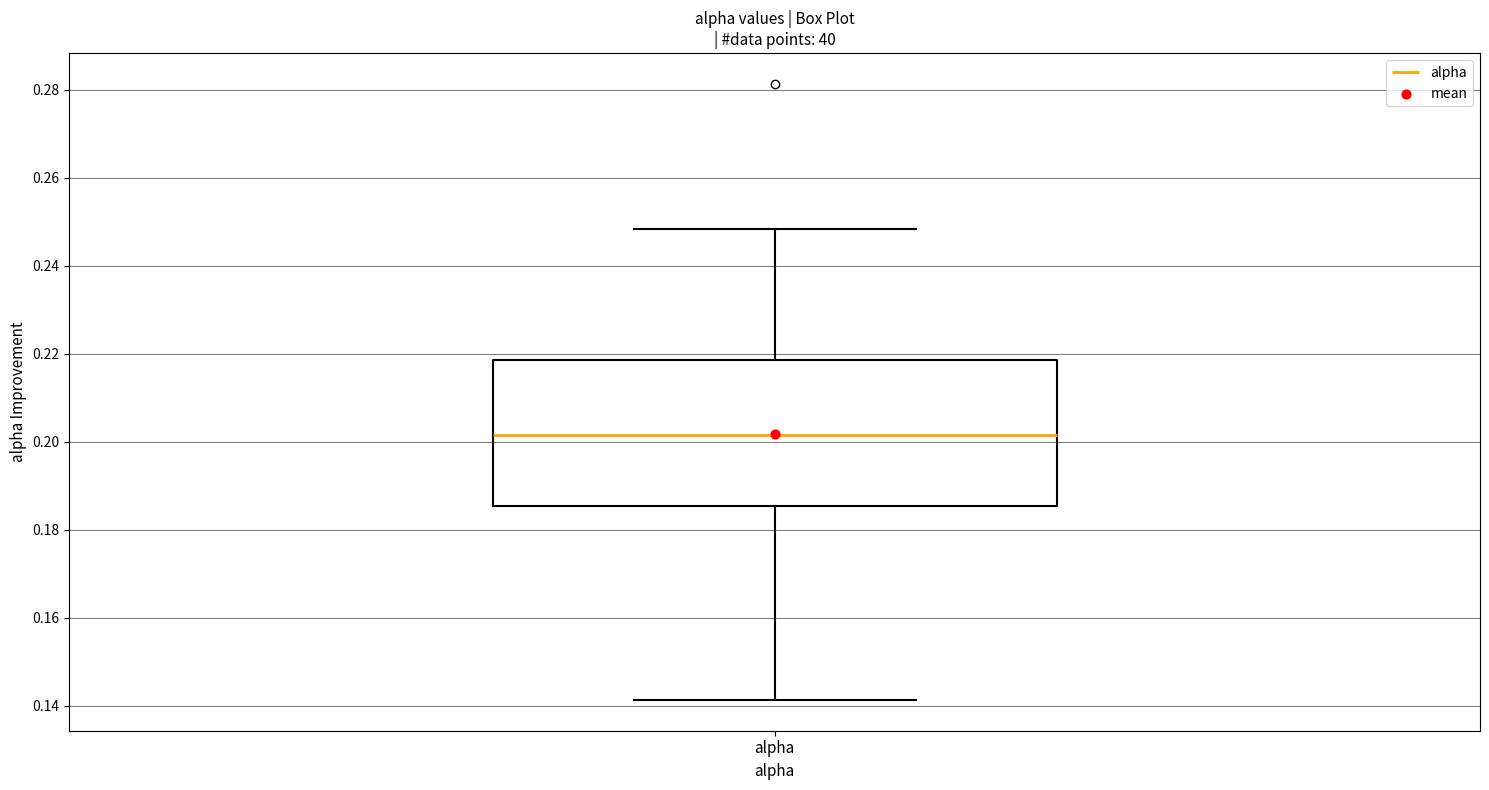

Read this box plot against the y-axis: the position of the median line, the range covered by the box, and the ends of both whiskers. The values are not printed on the chart, so give them approximately, as read against the axis.

median 0.202, box 0.186 to 0.218, whiskers 0.142 to 0.248